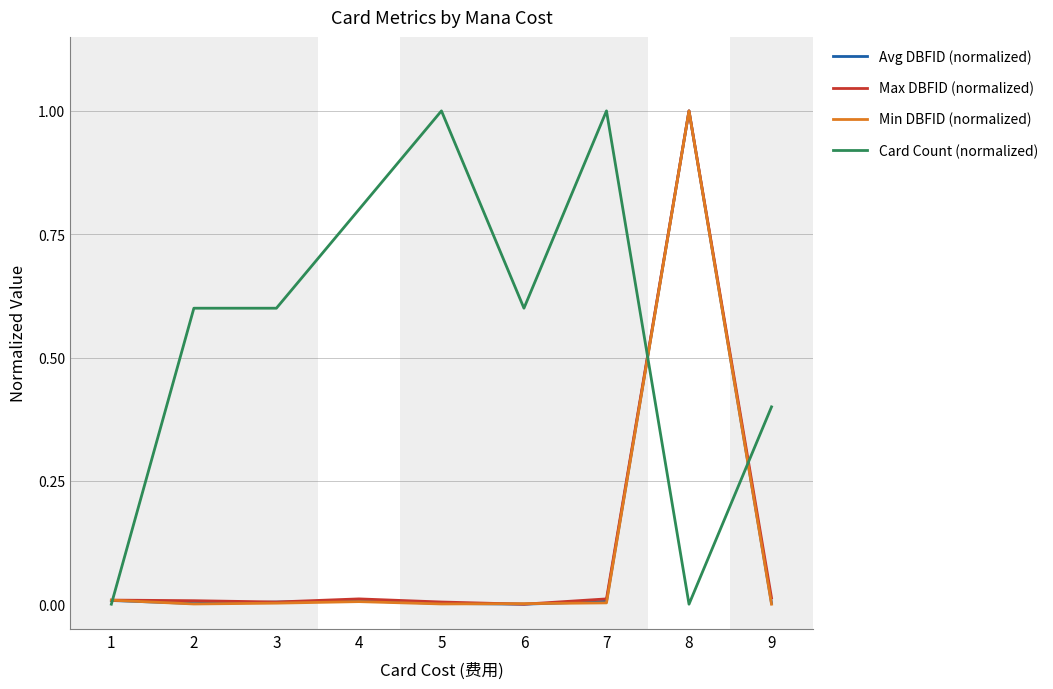

Which category has the highest value in the Max DBFID (normalized) series?

8